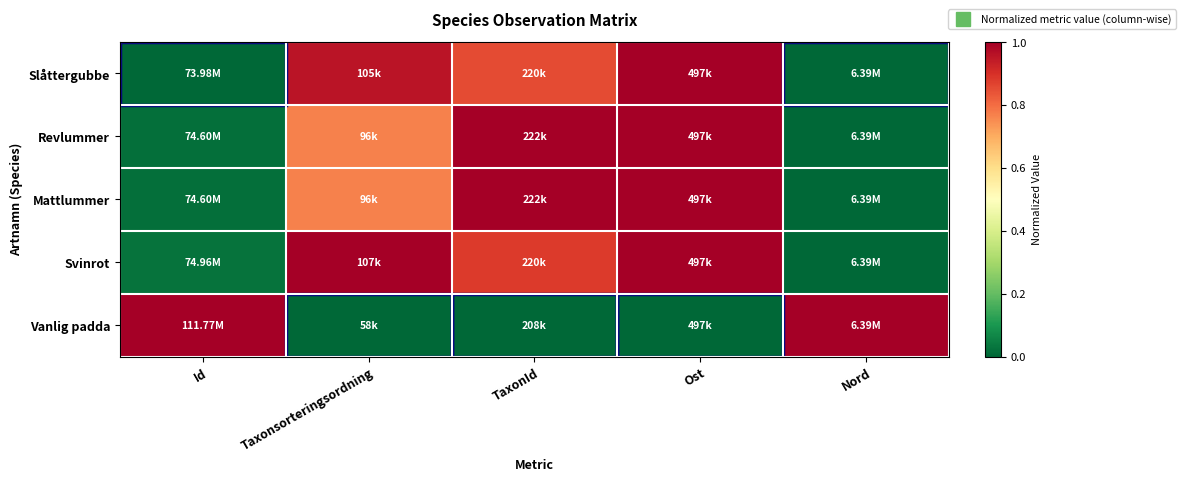

What is the total value across all series at Ost?

4.0